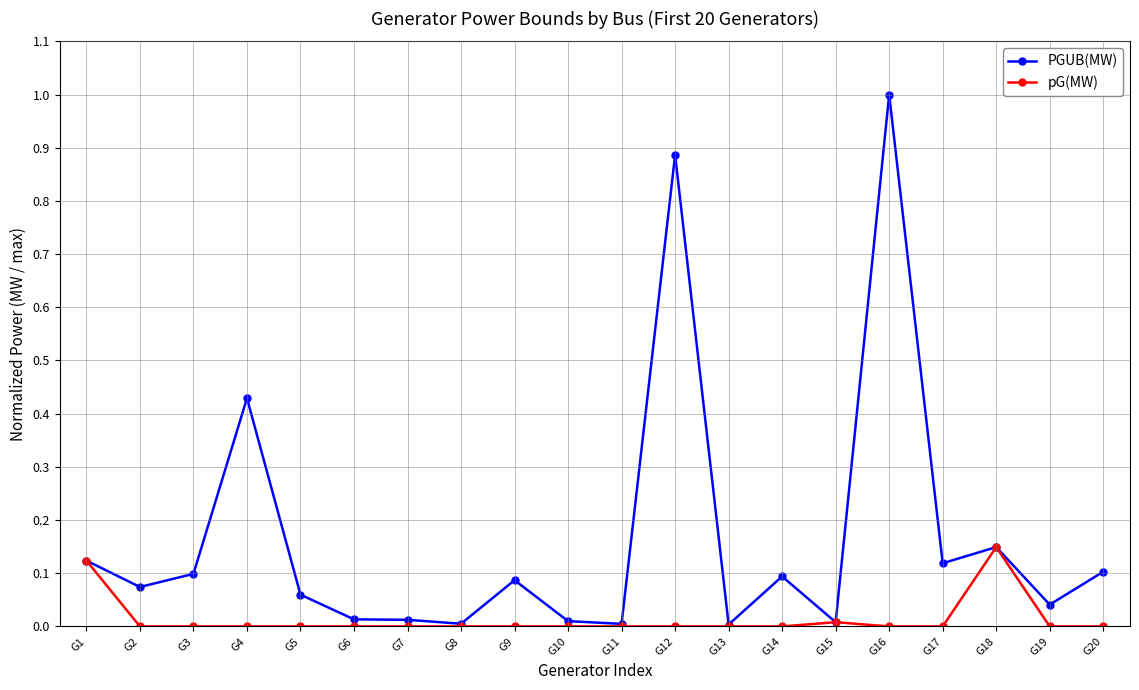

True or false: pG(MW) has more than 0 interior local peaks.

True